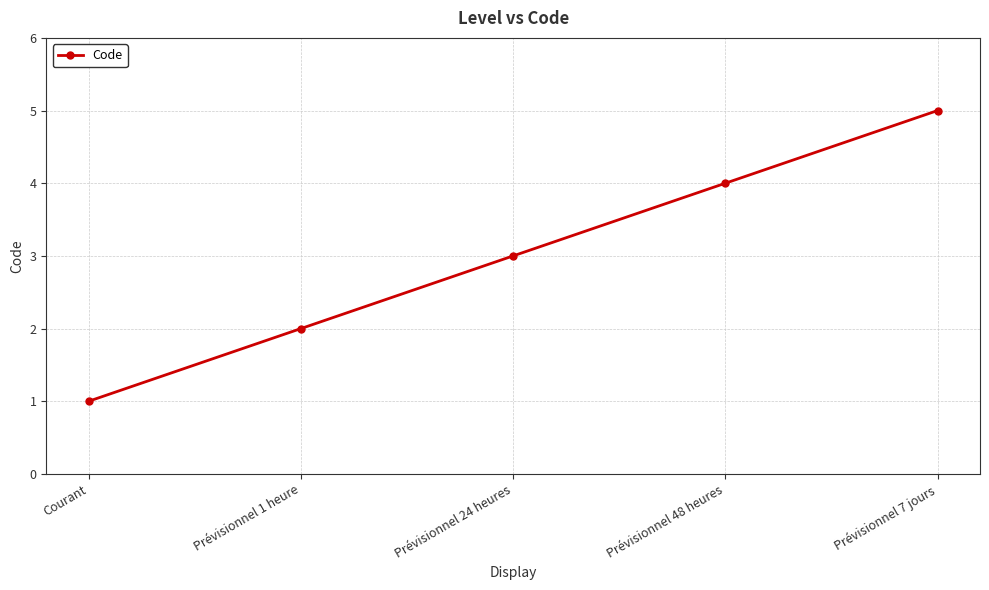

Reading left to right, list all the values displayed in this chart.

Courant=1	Prévisionnel 1 heure=2	Prévisionnel 24 heures=3	Prévisionnel 48 heures=4	Prévisionnel 7 jours=5